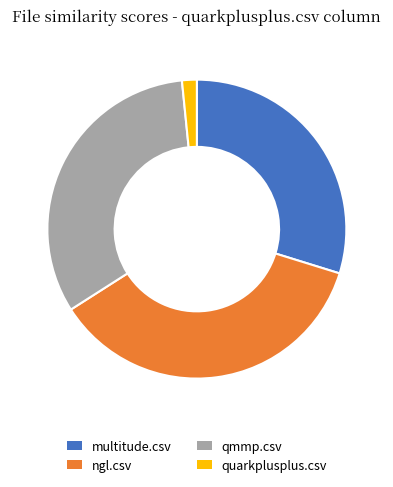

Is the sum of qmmp.csv and multitude.csv greater than half?

Yes